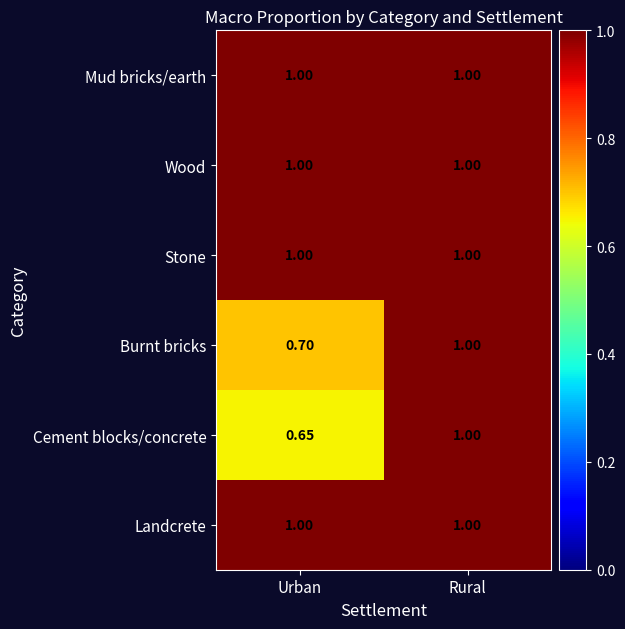

Between Urban and Rural, which series saw the biggest shift?

Cement blocks/concrete